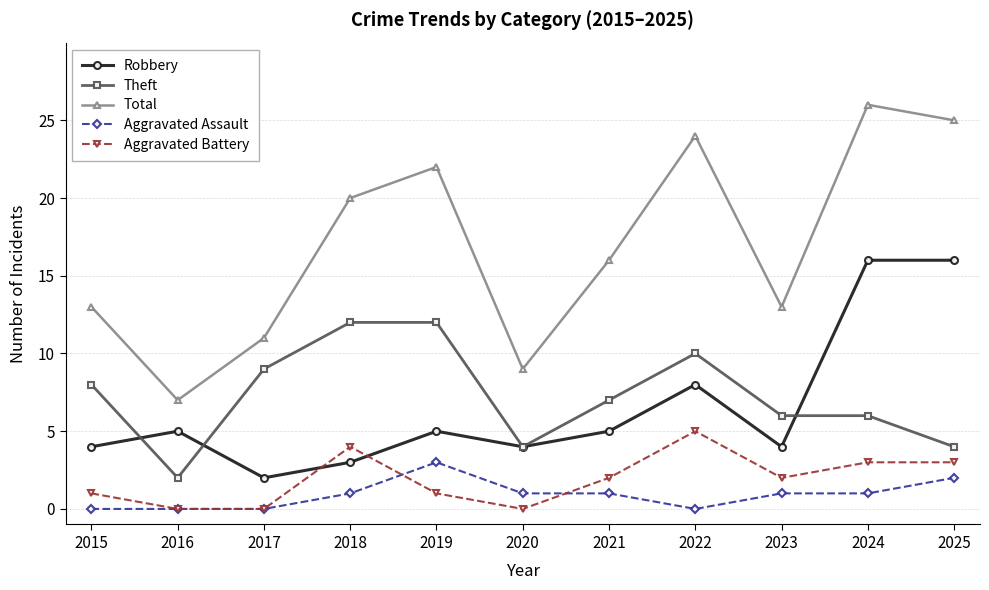

Is this an area chart (filled region under the line)?

No